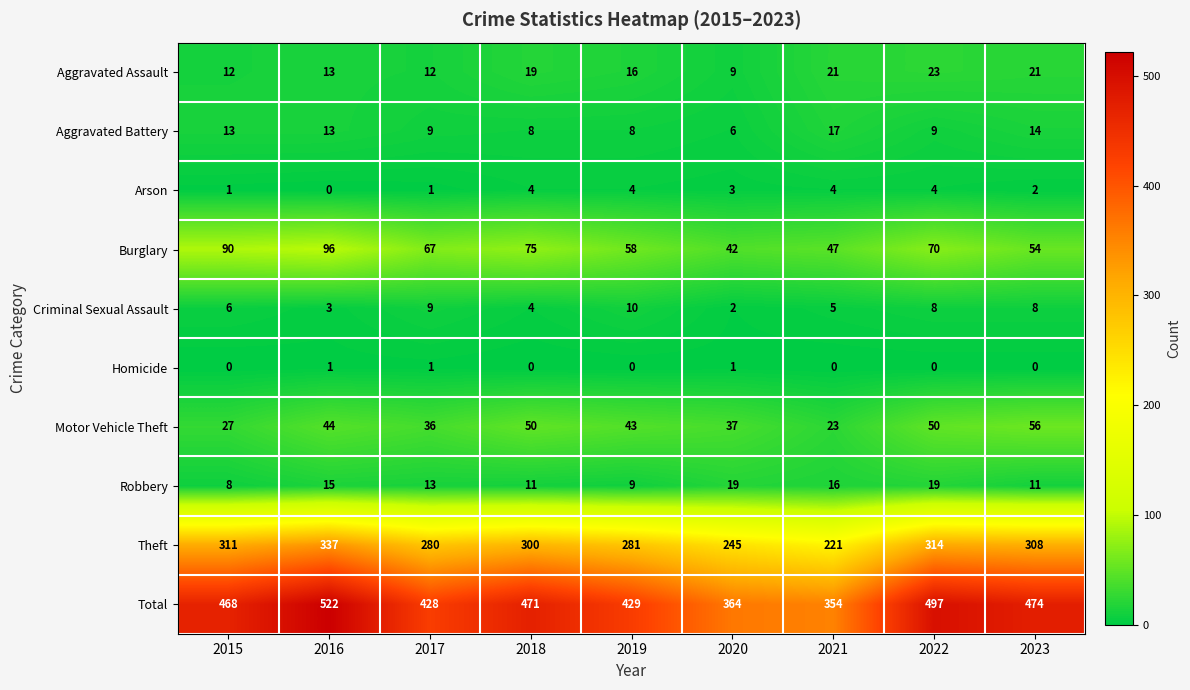

How many series are shown in this chart?

10